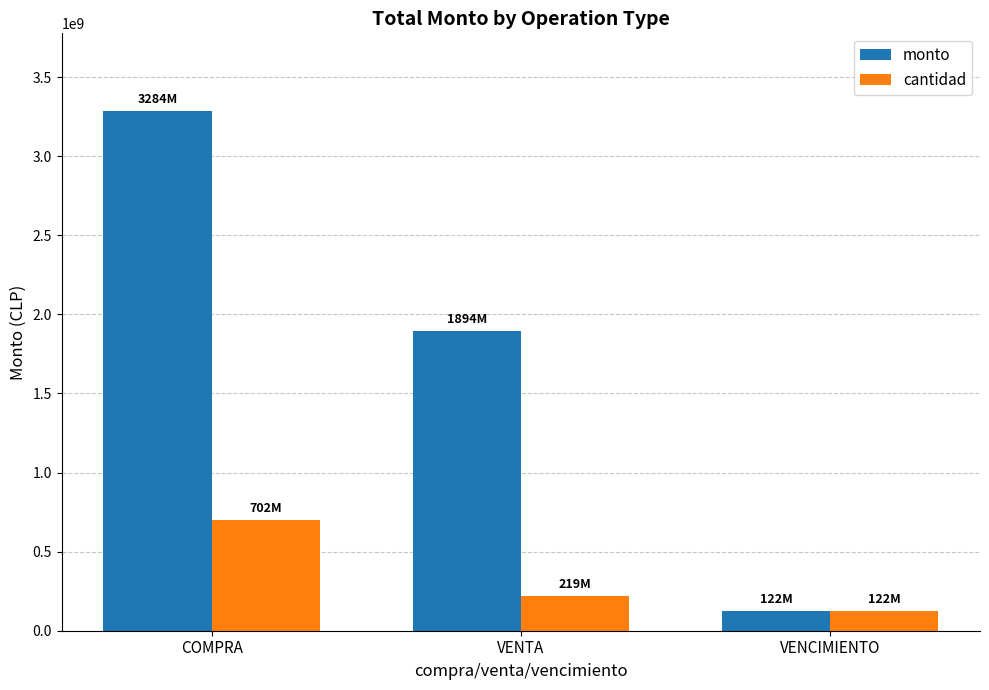

How many distinct data groups are displayed?

2